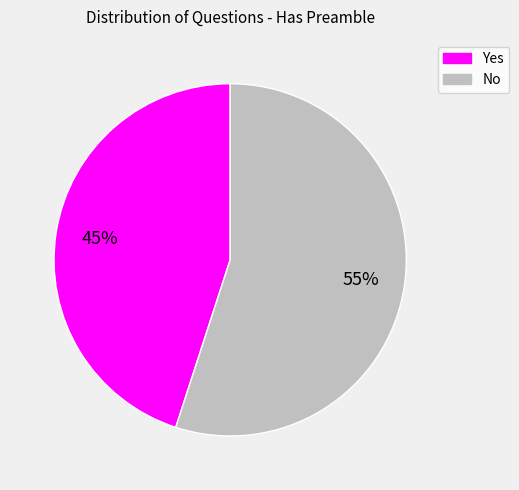

How many segments does this pie chart have?

2